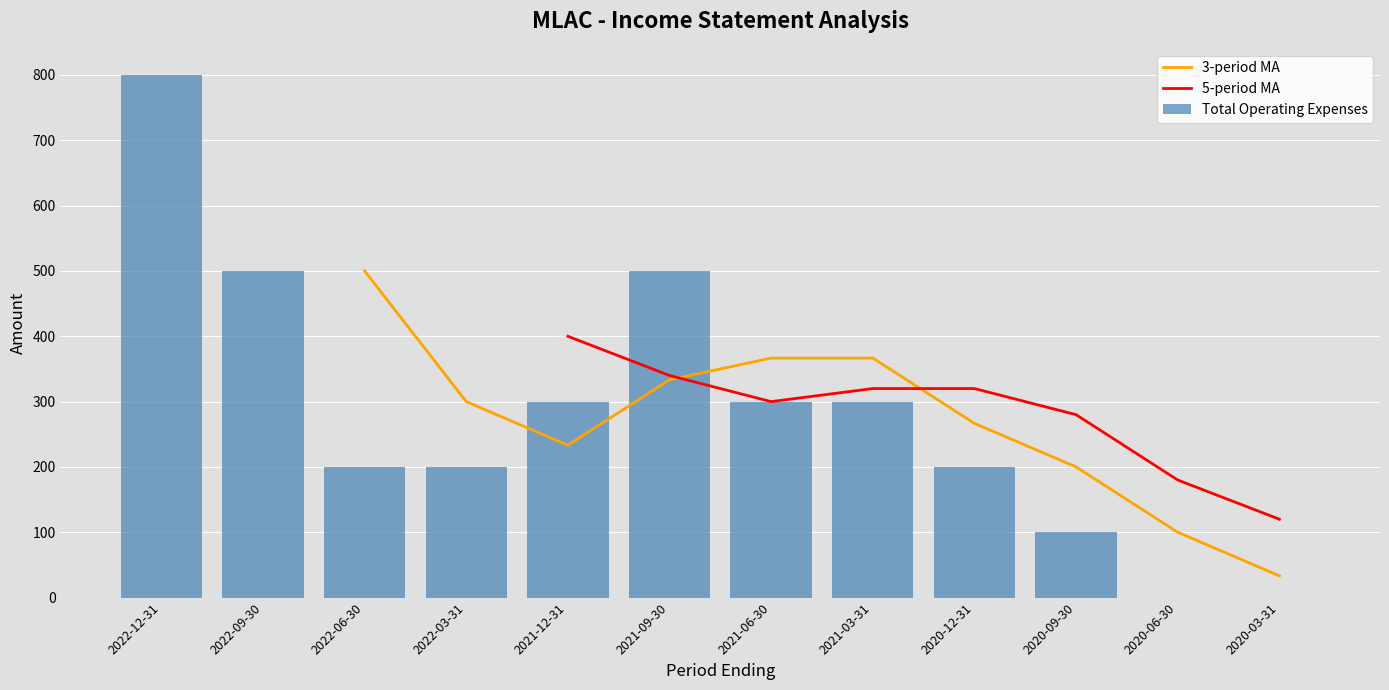

Is it true that 5-period MA equals 340.0 at 2021-09-30?

True